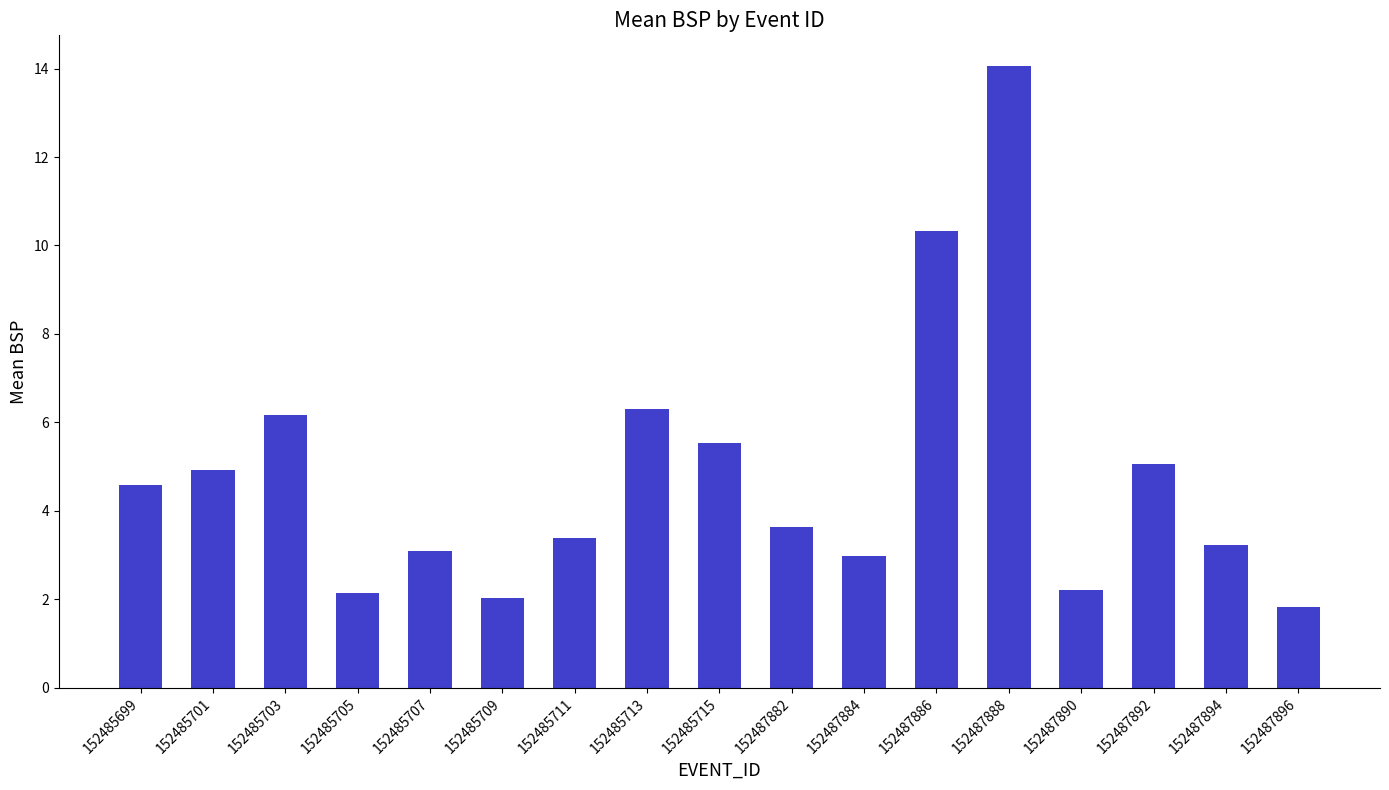

Approximately how many times larger is the value at 152485707 compared to 152485703?

0.5